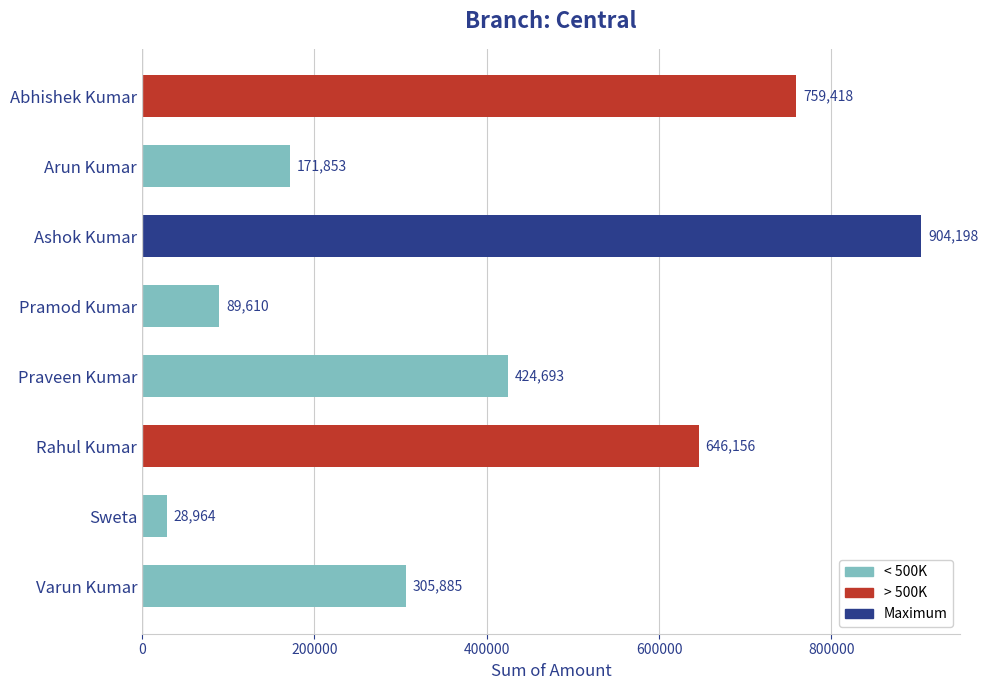

Rank the categories by value from highest to lowest.

Ashok Kumar, Abhishek Kumar, Rahul Kumar, Praveen Kumar, Varun Kumar, Arun Kumar, Pramod Kumar, Sweta